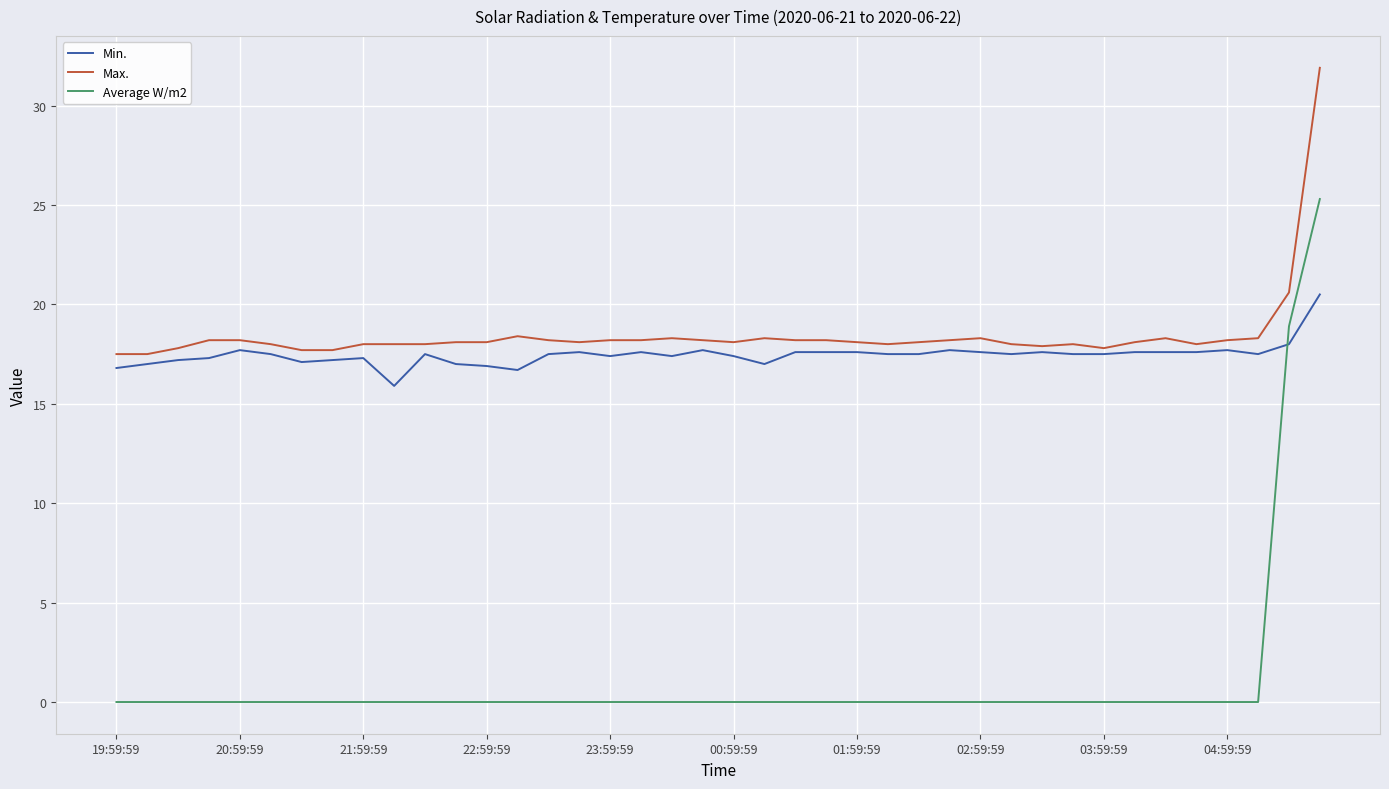

After their last crossing, which series has the higher values: Average W/m2 or Min.?

Average W/m2